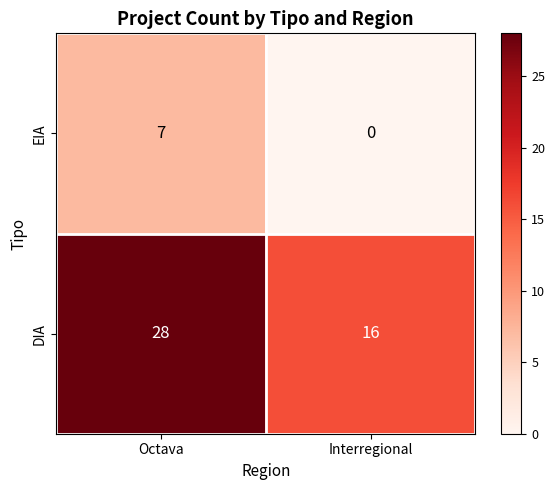

Rank the series by their average value, from highest to lowest.

DIA, EIA